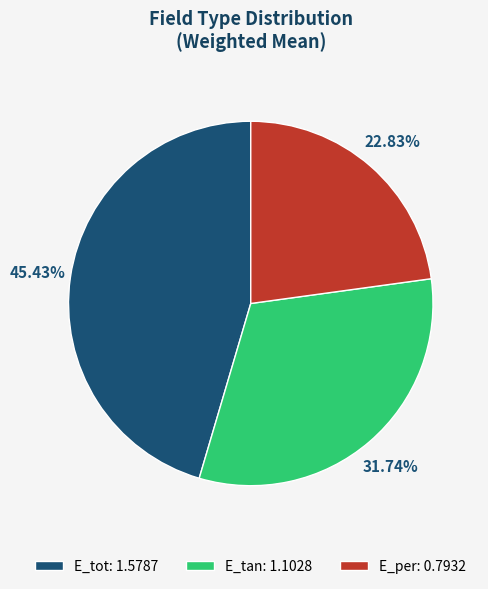

Which slice is the largest?

E_tot